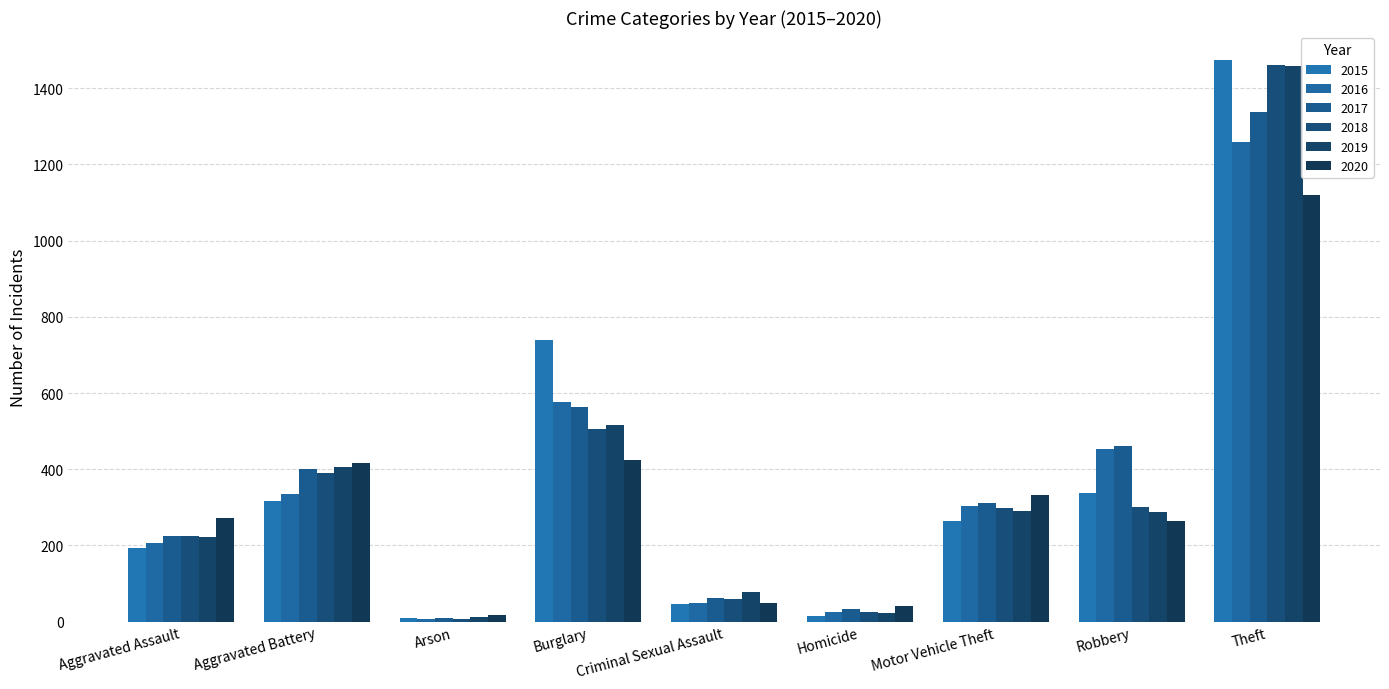

Is the value of 2020 at Burglary greater than the value of 2018 at Aggravated Battery?

Yes